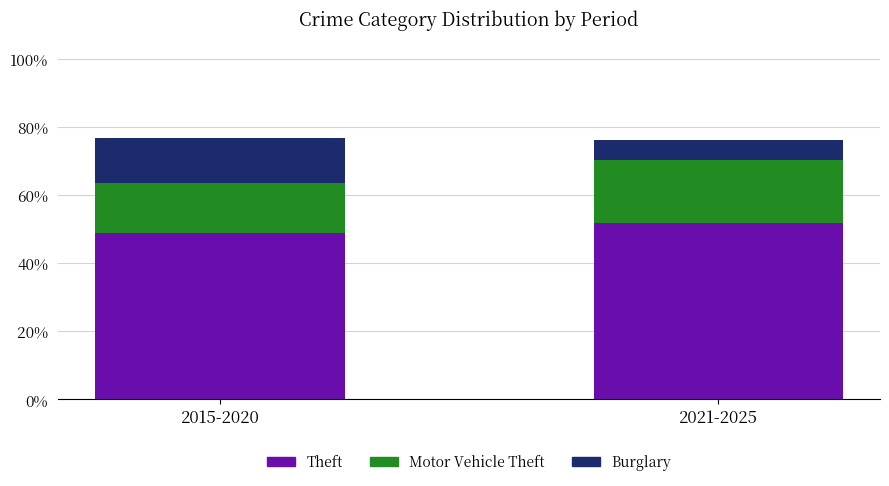

Rank the categories by Theft value from highest to lowest.

2021-2025, 2015-2020